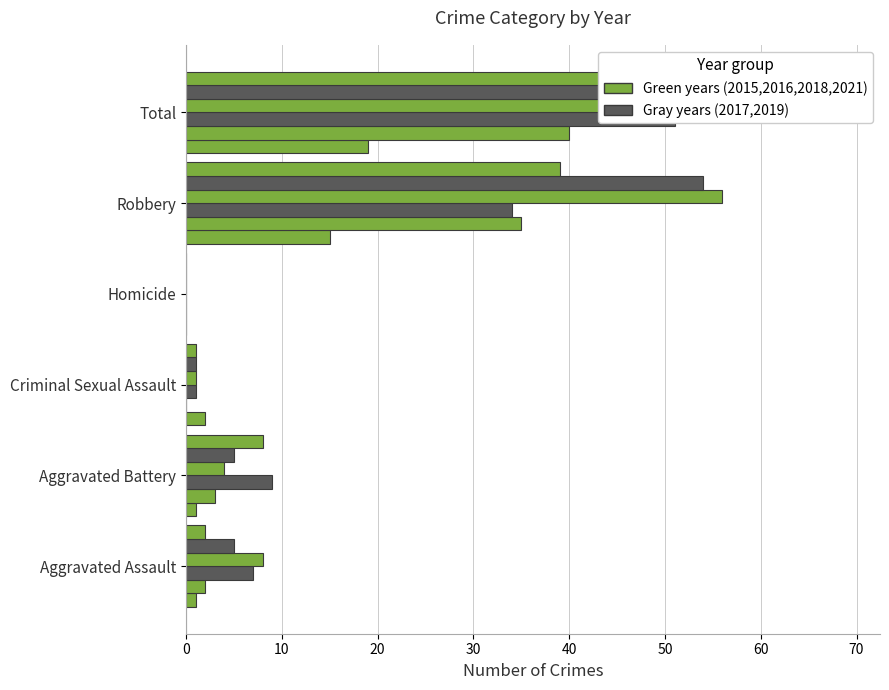

Which series has the widest spread of values?

2018